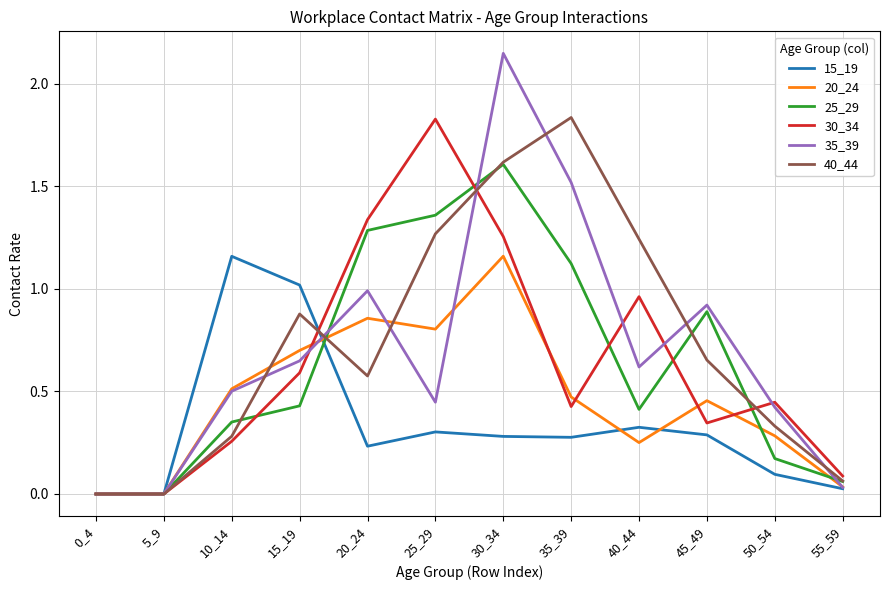

Which series has the largest range (max minus min)?

35_39